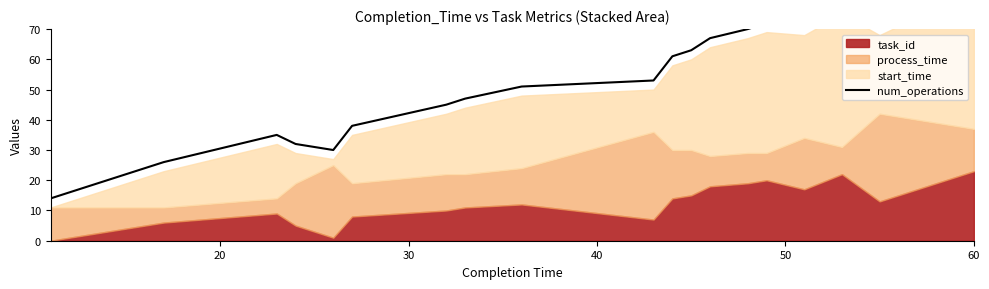

True or false: there are more than 0 points higher than both neighbors.

True